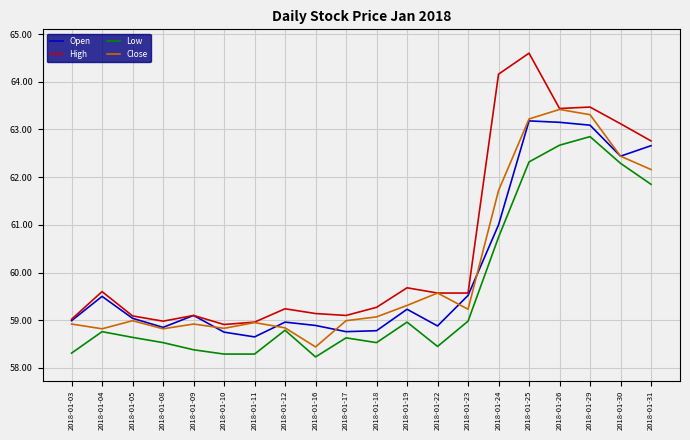

Reading right to left, what are all the values shown in this chart?

Open: 2018-01-31=62.7	2018-01-30=62.4	2018-01-29=63.1	2018-01-26=63.2	2018-01-25=63.2	2018-01-24=61.0	2018-01-23=59.5	2018-01-22=58.9	2018-01-19=59.2	2018-01-18=58.8	2018-01-17=58.8	2018-01-16=58.9	2018-01-12=59.0	2018-01-11=58.7	2018-01-10=58.8	2018-01-09=59.1	2018-01-08=58.8	2018-01-05=59.0	2018-01-04=59.5	2018-01-03=59.0
High: 2018-01-31=62.8	2018-01-30=63.1	2018-01-29=63.5	2018-01-26=63.4	2018-01-25=64.6	2018-01-24=64.2	2018-01-23=59.6	2018-01-22=59.6	2018-01-19=59.7	2018-01-18=59.3	2018-01-17=59.1	2018-01-16=59.1	2018-01-12=59.2	2018-01-11=59.0	2018-01-10=58.9	2018-01-09=59.1	2018-01-08=59.0	2018-01-05=59.1	2018-01-04=59.6	2018-01-03=59.0
Low: 2018-01-31=61.8	2018-01-30=62.3	2018-01-29=62.8	2018-01-26=62.7	2018-01-25=62.3	2018-01-24=60.7	2018-01-23=59.0	2018-01-22=58.5	2018-01-19=59.0	2018-01-18=58.5	2018-01-17=58.6	2018-01-16=58.2	2018-01-12=58.8	2018-01-11=58.3	2018-01-10=58.3	2018-01-09=58.4	2018-01-08=58.5	2018-01-05=58.6	2018-01-04=58.8	2018-01-03=58.3
Close: 2018-01-31=62.2	2018-01-30=62.4	2018-01-29=63.3	2018-01-26=63.4	2018-01-25=63.2	2018-01-24=61.7	2018-01-23=59.2	2018-01-22=59.6	2018-01-19=59.3	2018-01-18=59.1	2018-01-17=59.0	2018-01-16=58.4	2018-01-12=58.8	2018-01-11=59.0	2018-01-10=58.8	2018-01-09=58.9	2018-01-08=58.8	2018-01-05=59.0	2018-01-04=58.8	2018-01-03=58.9